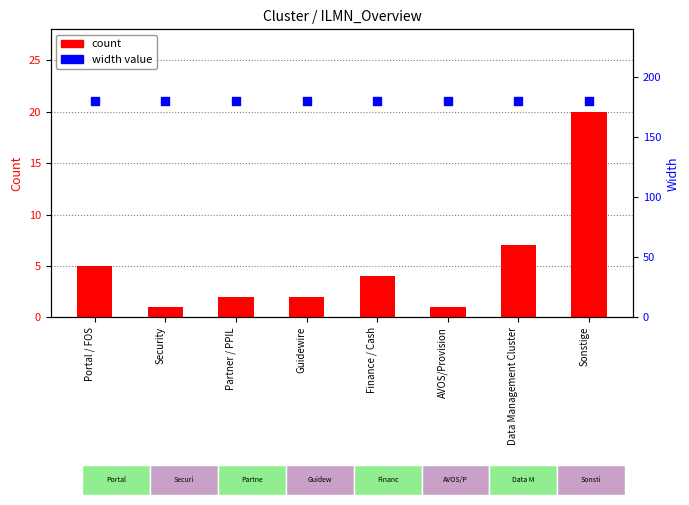

Which series has the largest Y range (max minus min)?

count